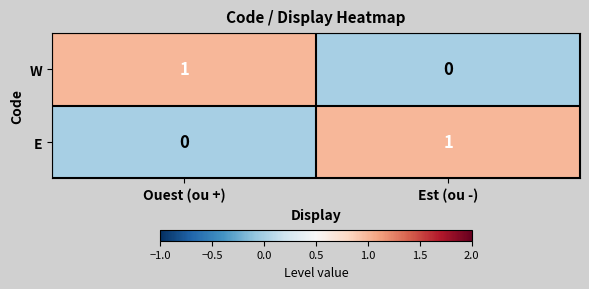

Rank the categories by E value from highest to lowest.

Est (ou -), Ouest (ou +)